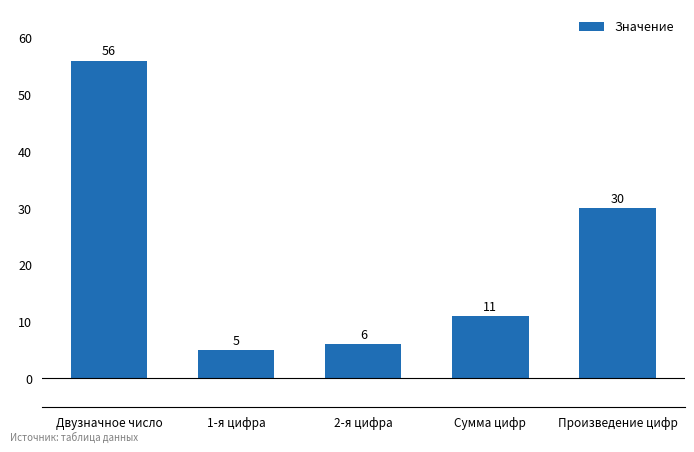

Between 2-я цифра and Произведение цифр, which is larger?

Произведение цифр